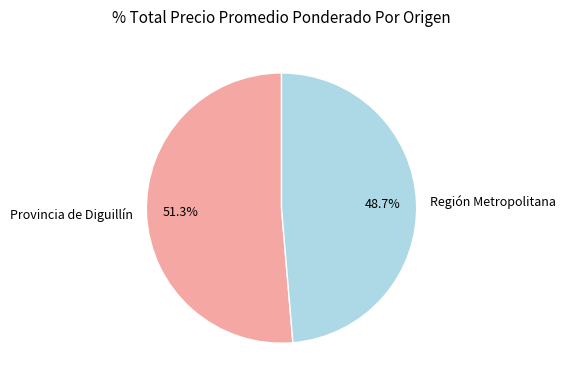

Between Región Metropolitana and Provincia de Diguillín, which is larger?

Provincia de Diguillín